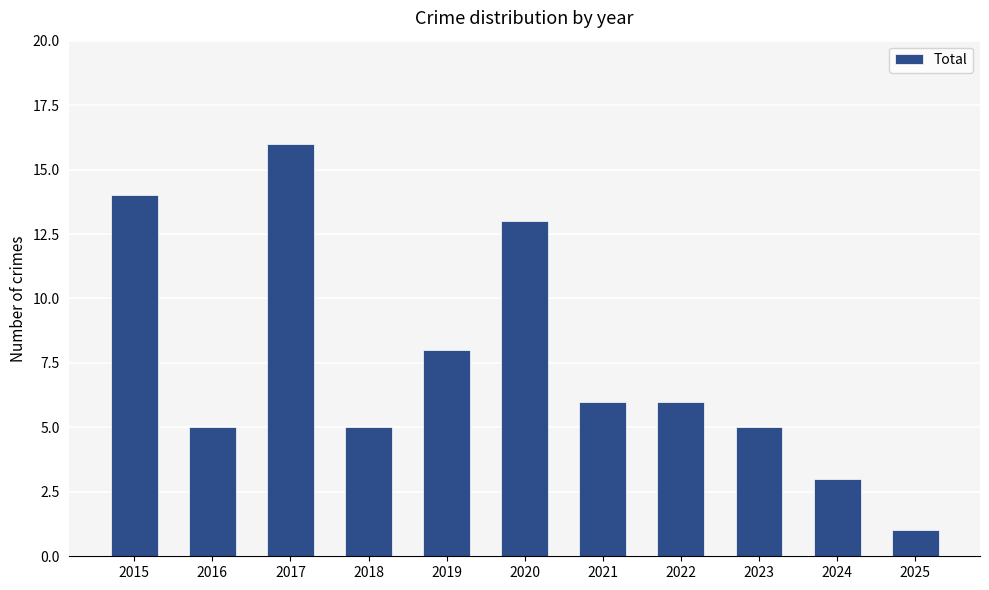

Between 2022 and 2016, which is larger?

2022